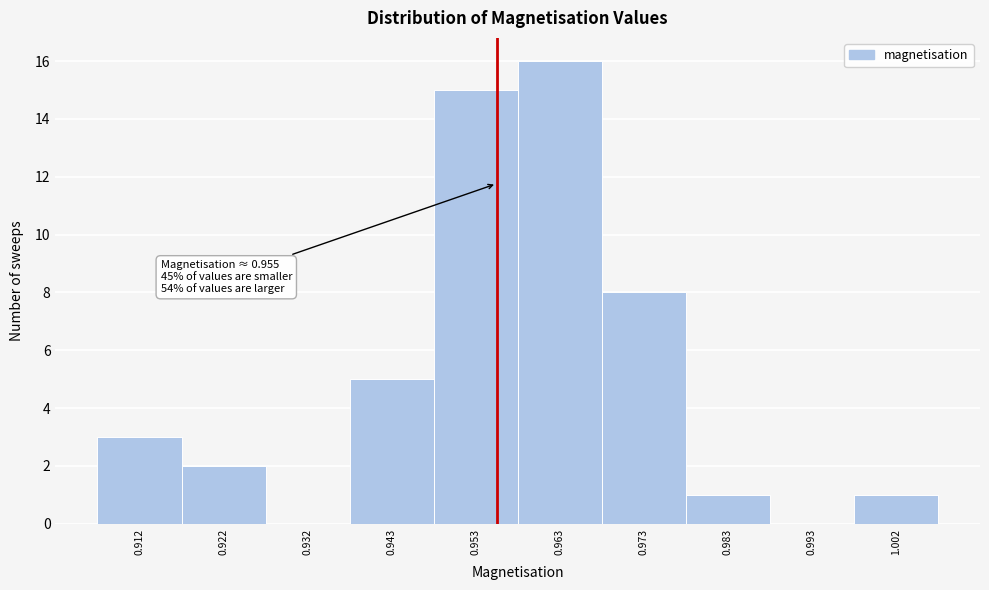

Over which range of the x-axis is the bar tallest?

0.958 to 0.968